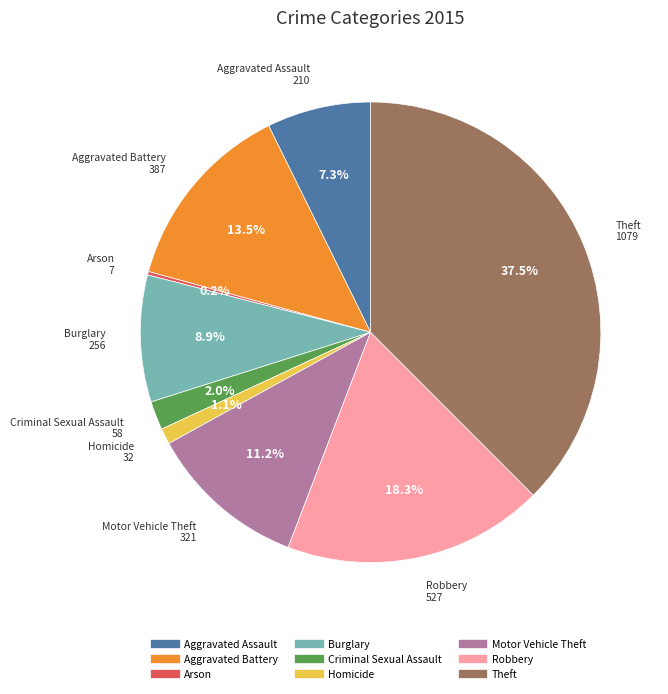

Which category has the biggest portion of the pie?

Theft